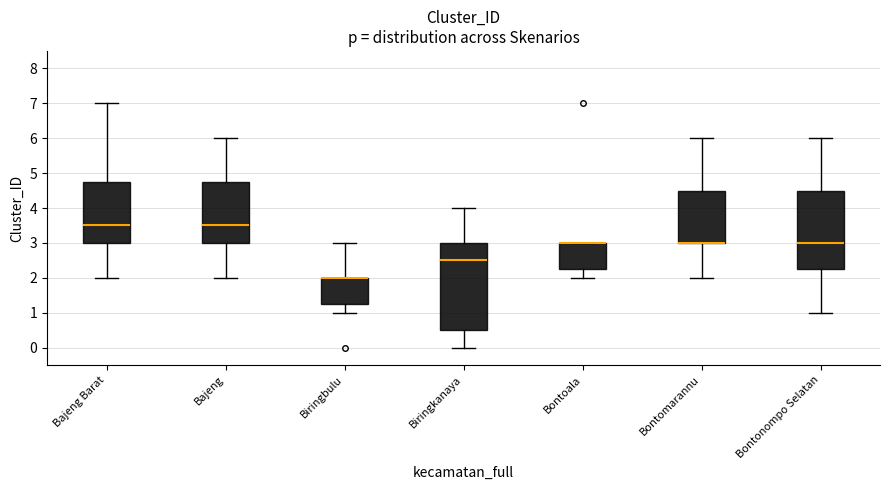

Comparing the boxes themselves (not the whiskers), which one is the tallest?

Biringkanaya